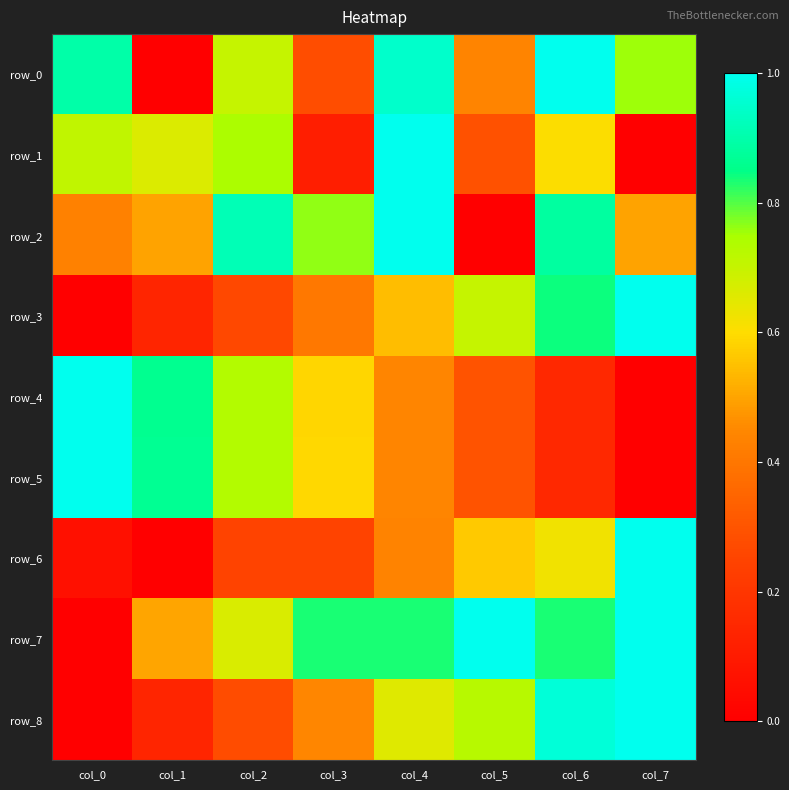

The row_2 series shows 1.0 at col_3. True or false?

False